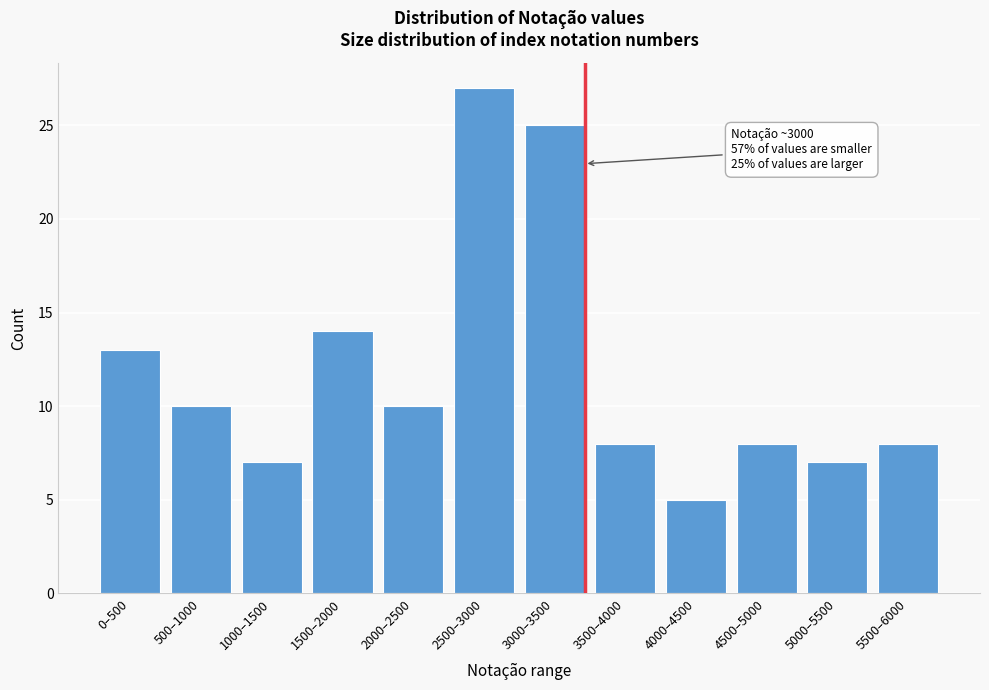

Reading left to right, extract all data points from this chart.

13	10	7	14	10	27	25	8	5	8	7	8